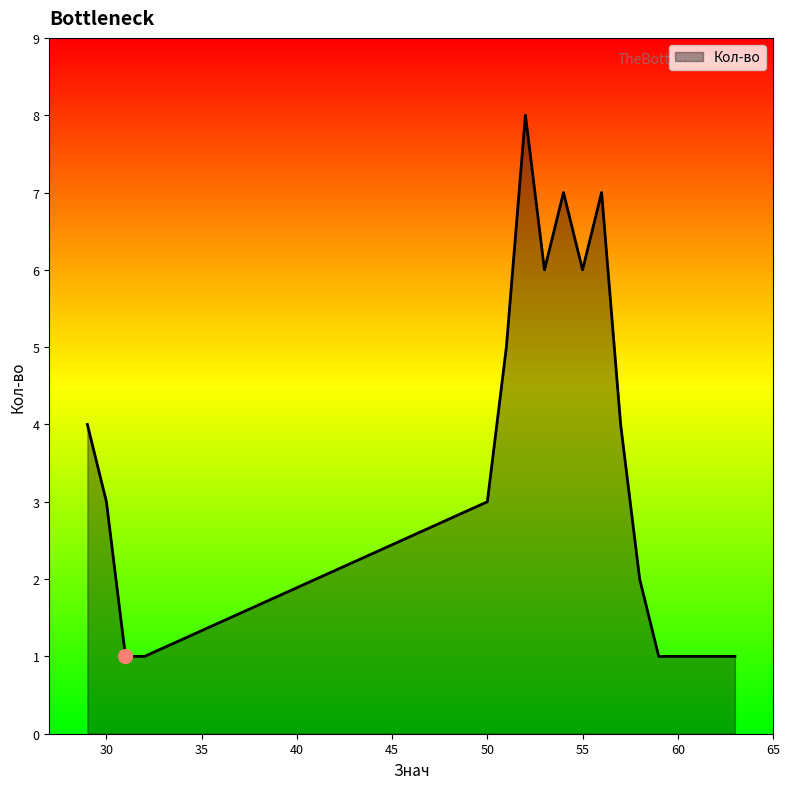

What is the greatest value displayed?

8